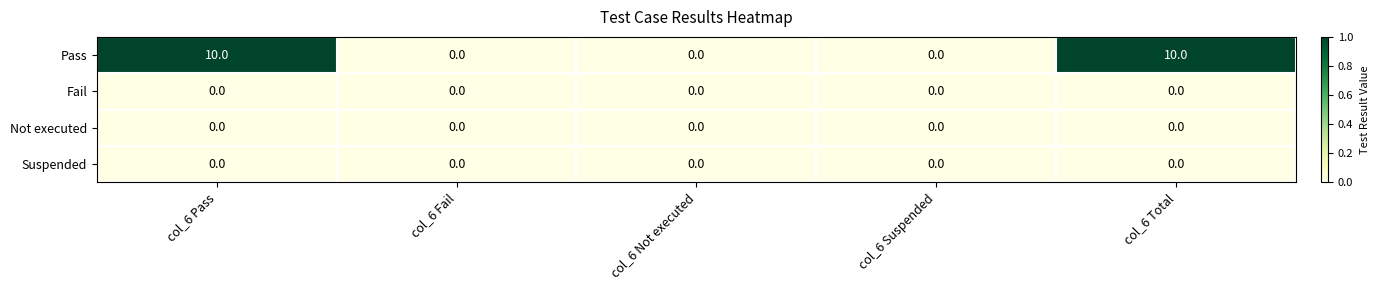

What is the maximum value shown in the chart?

10